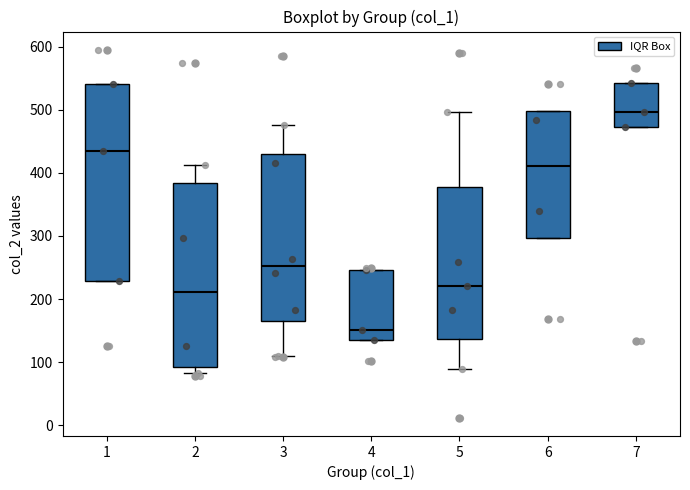

Reading left to right, read every box against the y-axis: the position of its median line, the range the box covers, and the ends of its whiskers. The values are not printed on the chart, so give them approximately, as read against the axis.

1: median 430, box 230 to 540, whiskers 230 to 540
2: median 210, box 90 to 380, whiskers 80 to 410
3: median 250, box 160 to 430, whiskers 110 to 480
4: median 150, box 140 to 250, whiskers 140 to 250
5: median 220, box 140 to 380, whiskers 90 to 500
6: median 410, box 300 to 500, whiskers 300 to 500
7: median 500, box 470 to 540, whiskers 470 to 540